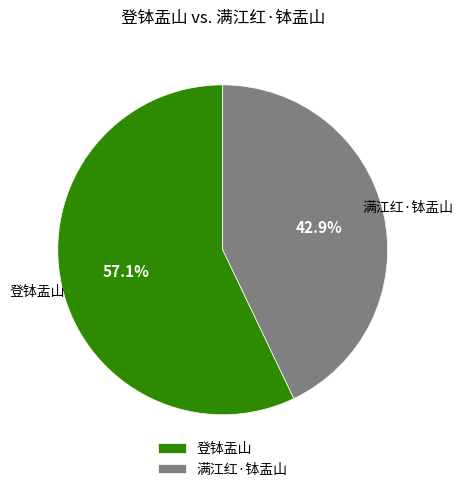

To the nearest percent, what portion does 满江红·钵盂山 represent?

43%